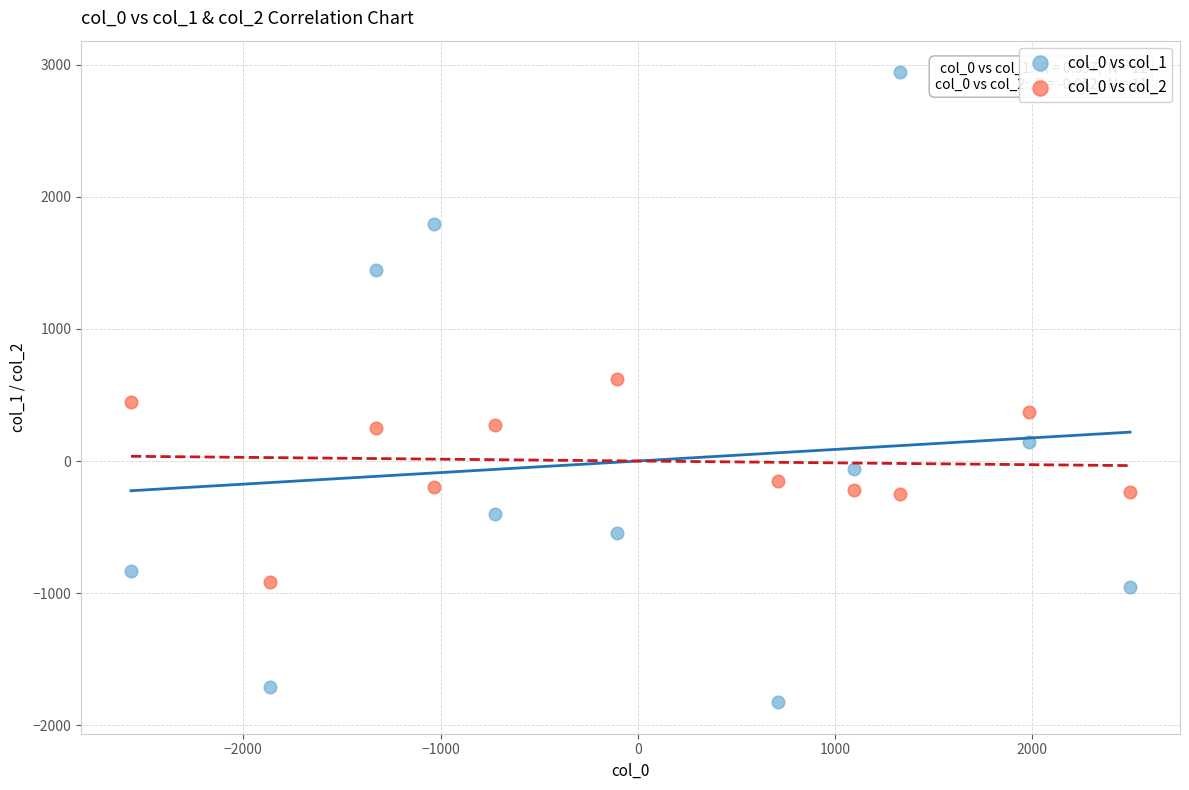

What is the X range (max minus min) for the scatter plot?

5066.5